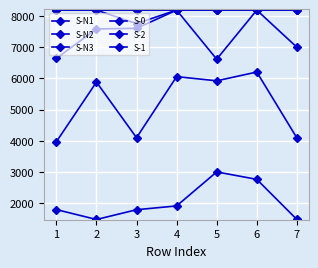

True or false: S-0 and S-N1 cross at least once.

False